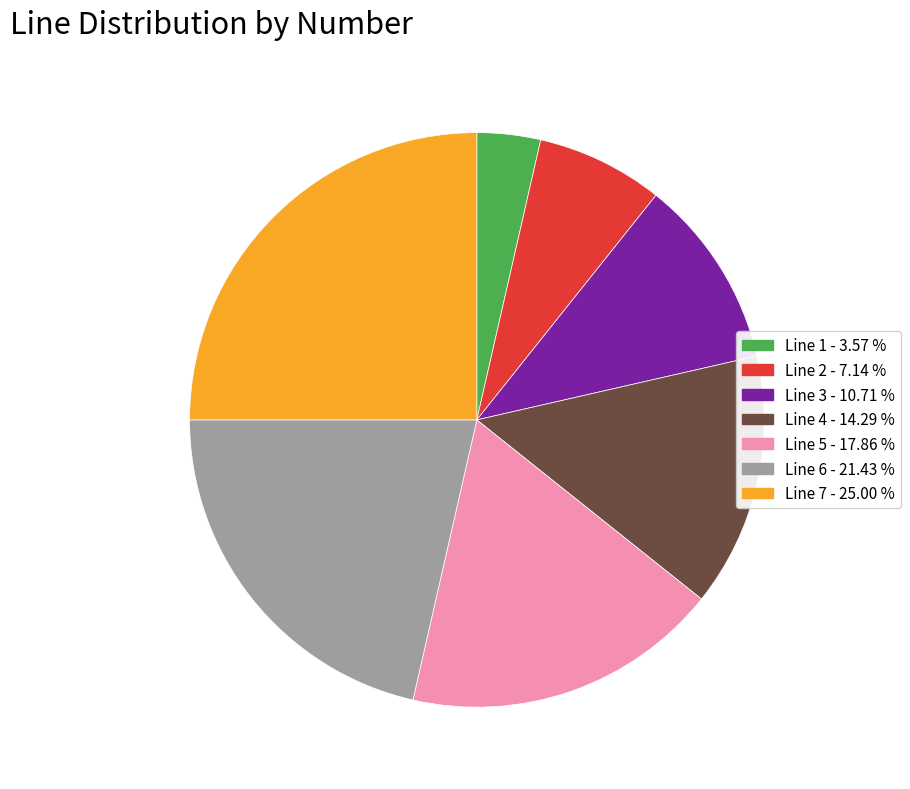

How many slices are in this pie chart?

7